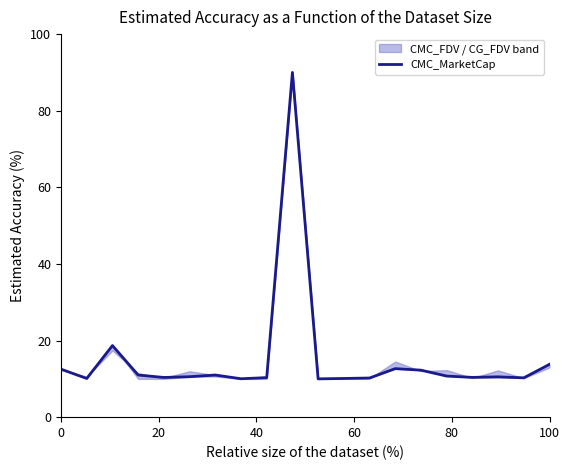

True or false: there are more than 0 points higher than both neighbors.

True